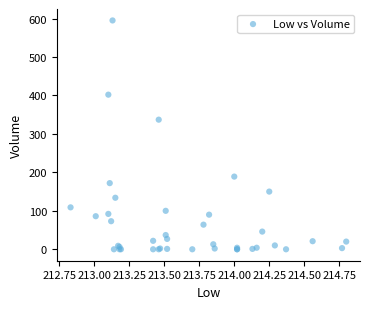

What Y value in the scatter plot is closest to 297?

337